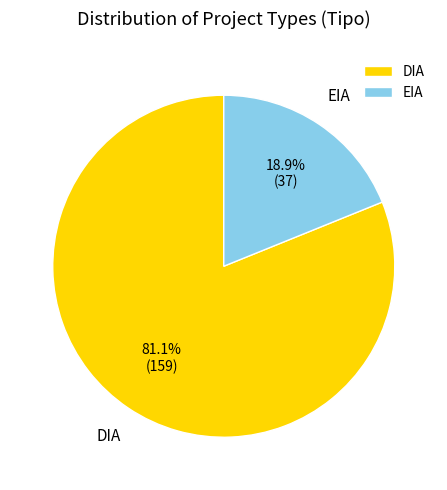

To the nearest percent, what portion does DIA represent?

81%